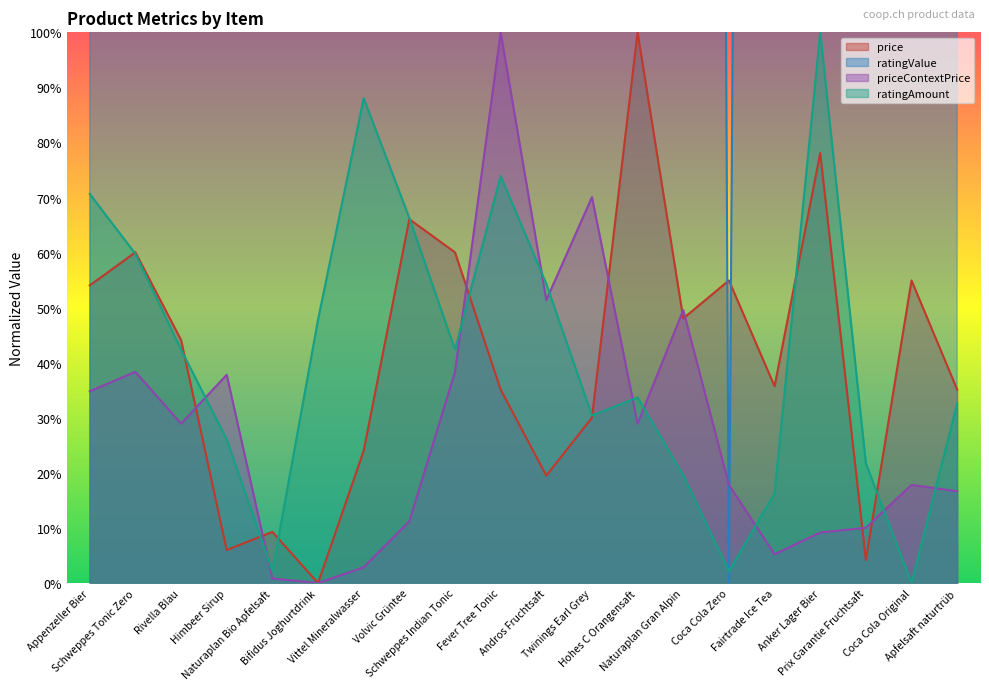

What is the sum of all ratingAmount values?

830.4